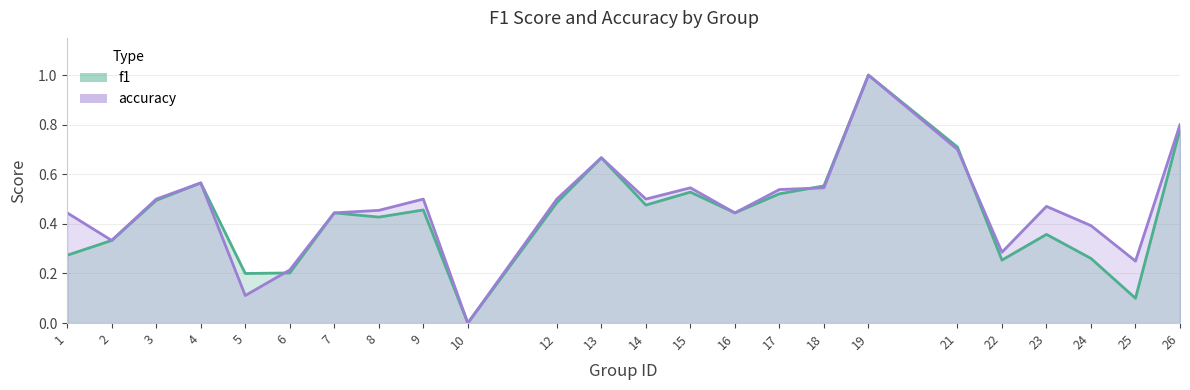

Is it true that accuracy equals 0.4 at 16?

True